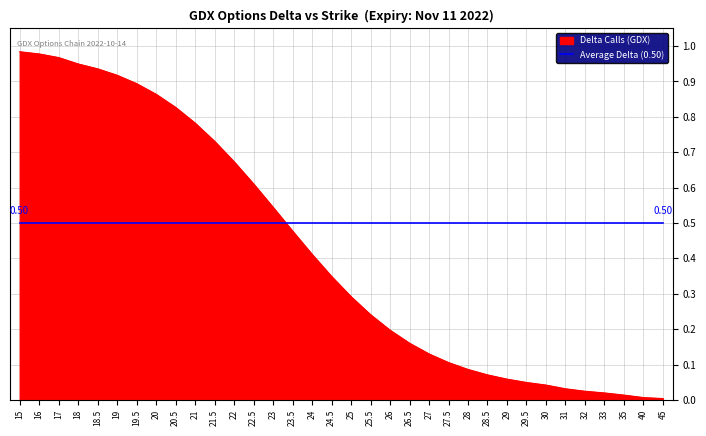

Between 15 and 20.5, which series saw the biggest shift?

Delta Calls (GDX)